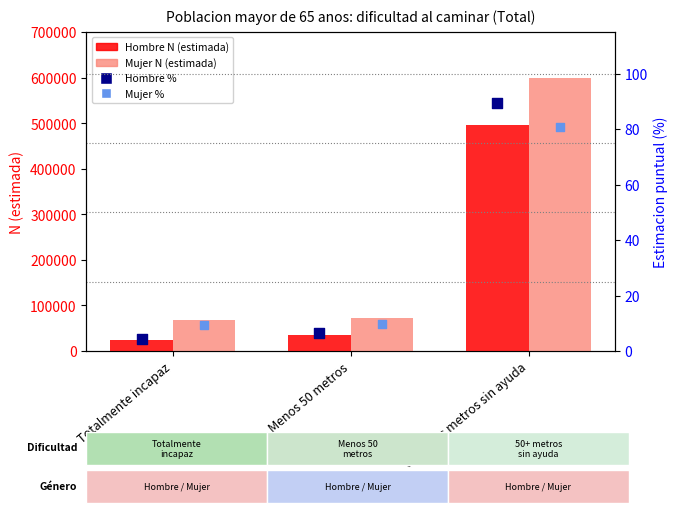

What is the total value across all series at Menos 50 metros?

108597.3